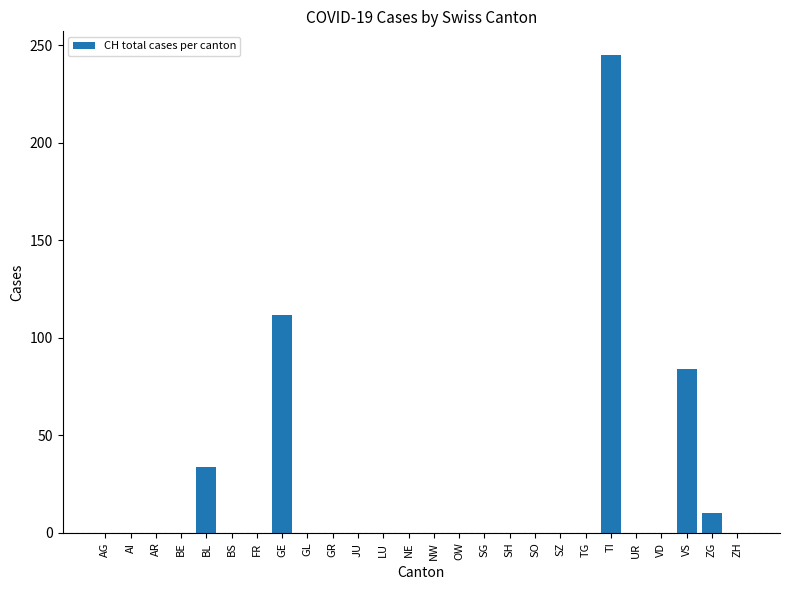

What is the change in value from GE to TI?

+133